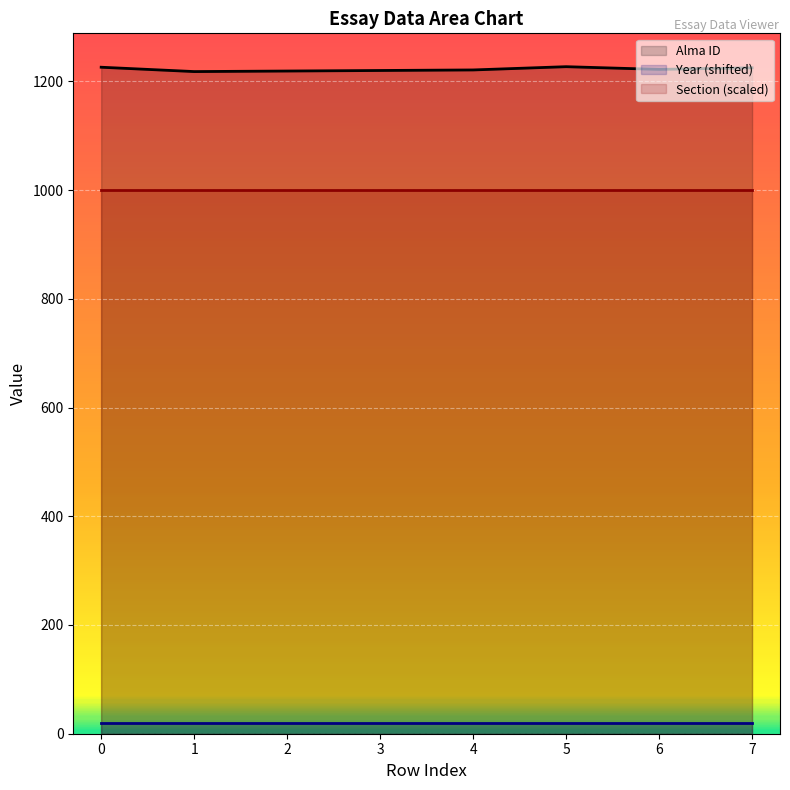

True or false: Section (scaled) and Year (shifted) cross at least once.

False